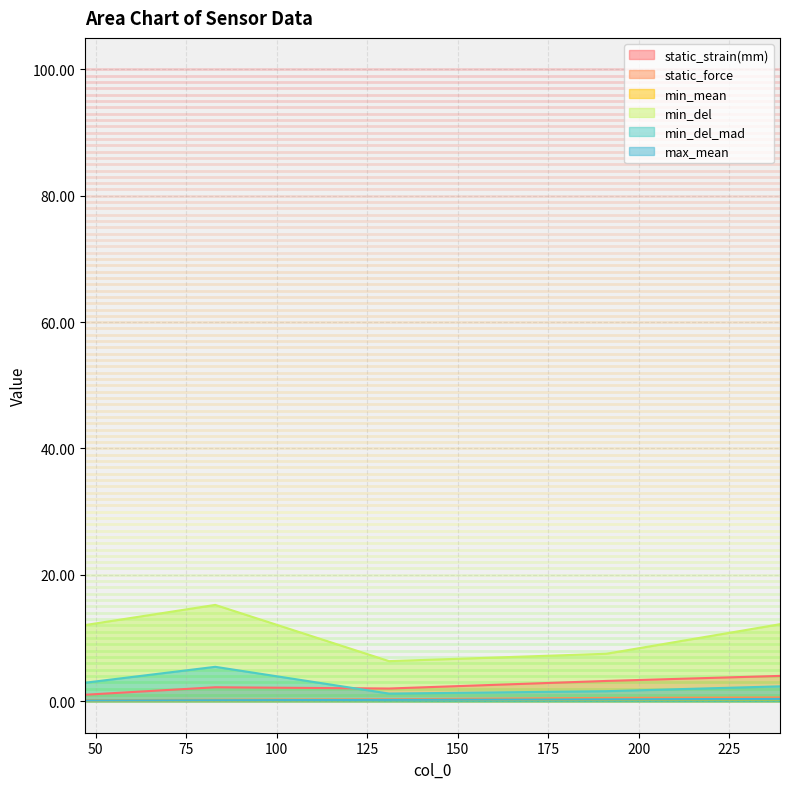

Which has a higher value, 191 or 47?

191